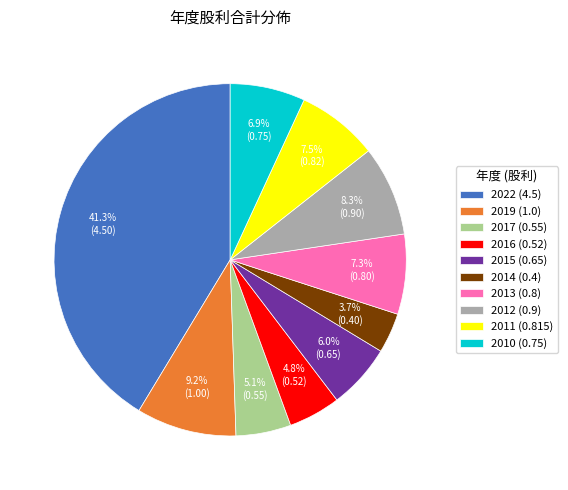

The 2019 (1.0) slice represents 9% of the pie. True or false?

True